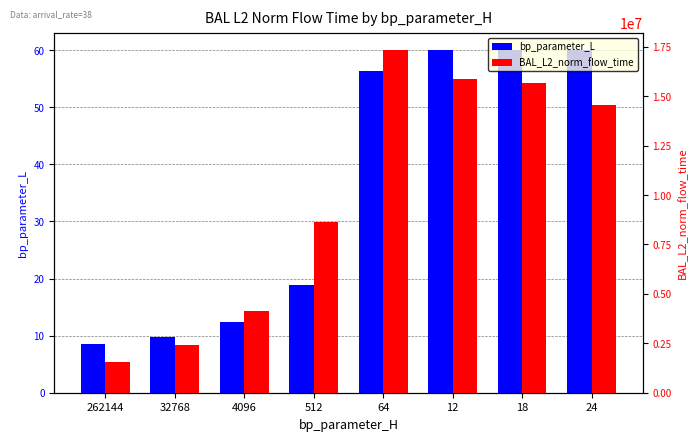

Reading left to right, extract all data points from this chart.

bp_parameter_L: 262144=8.5	32768=9.8	4096=12.4	512=18.9	64=56.3	12=60.0	18=60.0	24=60.0
BAL_L2_norm_flow_time: 262144=1563308.3	32768=2415050.8	4096=4116320.6	512=8641585.4	64=17327981.4	12=15852153.3	18=15647403.7	24=14548982.7